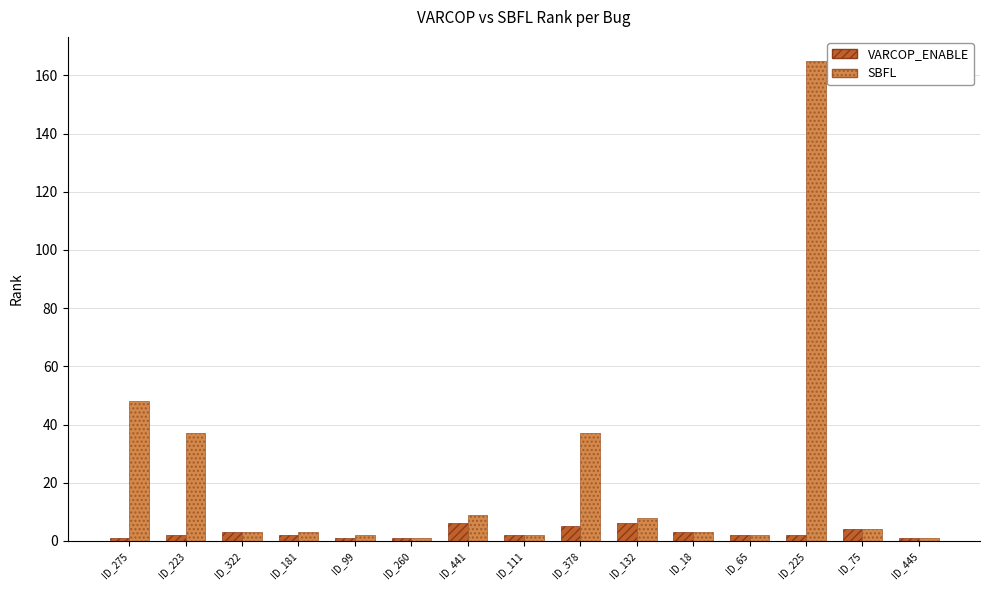

Which series has the largest total across all categories?

SBFL